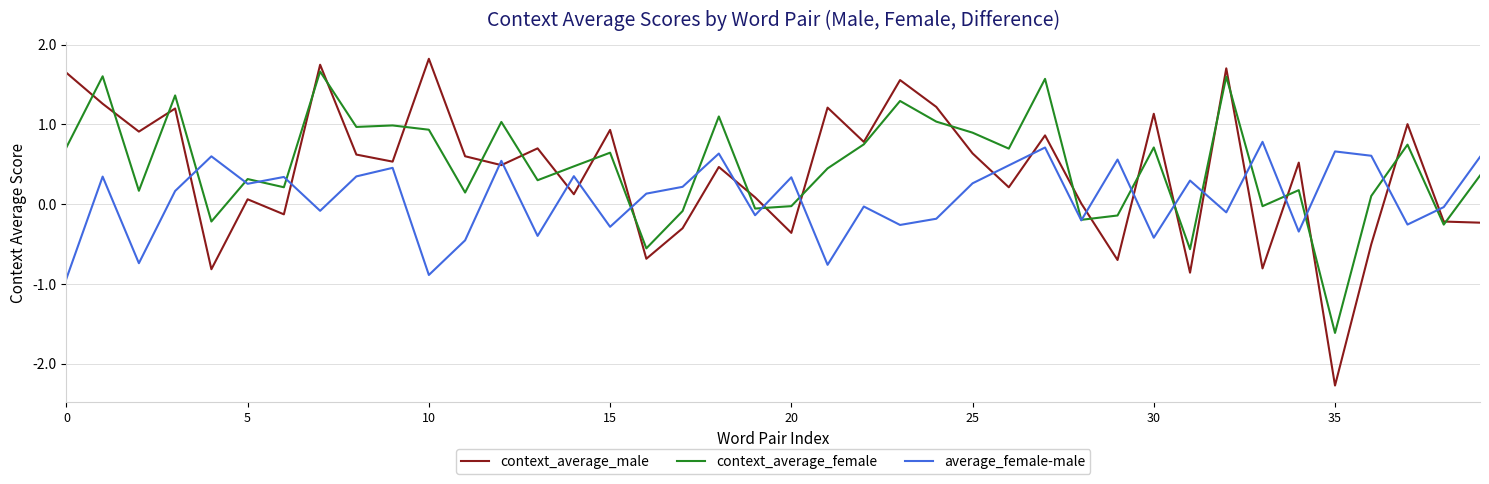

What is the maximum value for context_average_male?

1.8